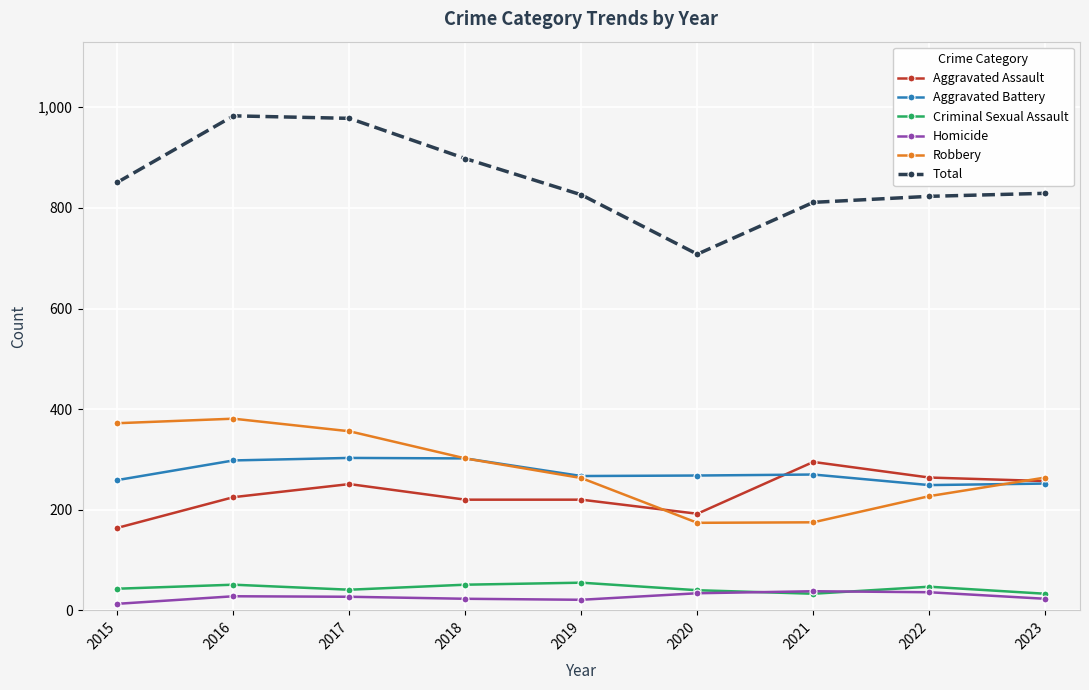

What is the average value of the Total series?

856